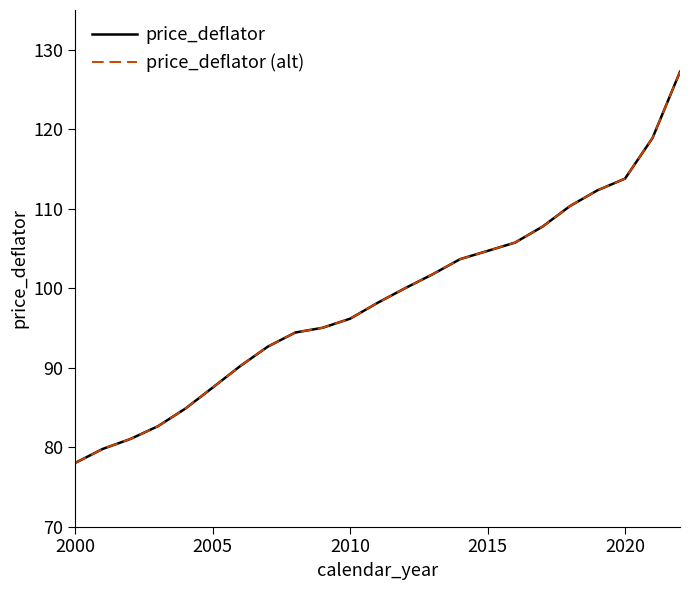

Which series has the largest range (max minus min)?

price_deflator